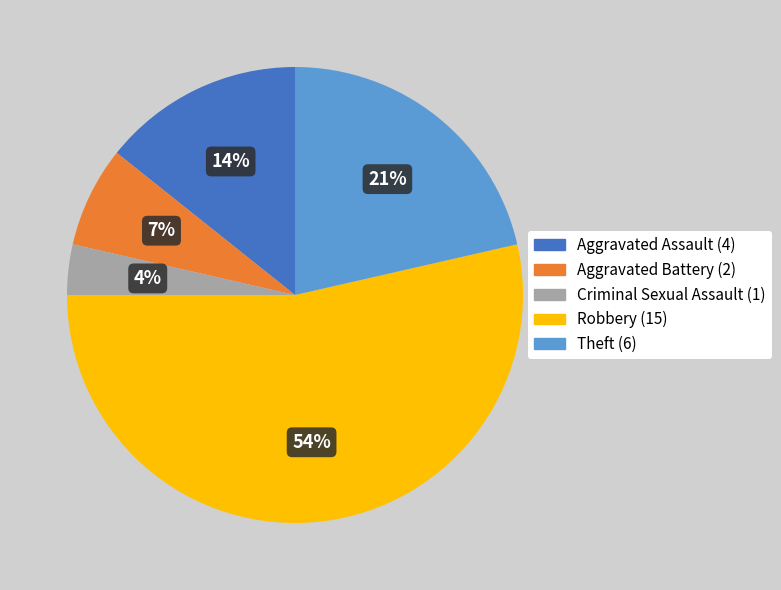

Rank the categories by value from lowest to highest.

Criminal Sexual Assault, Aggravated Battery, Aggravated Assault, Theft, Robbery